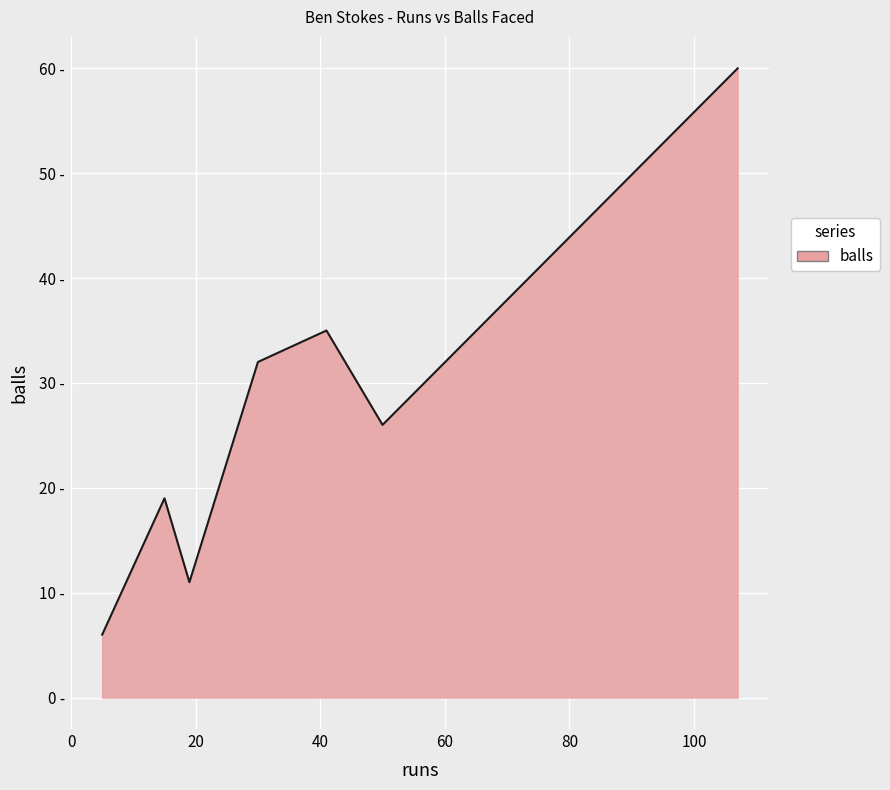

What is the average value?

27